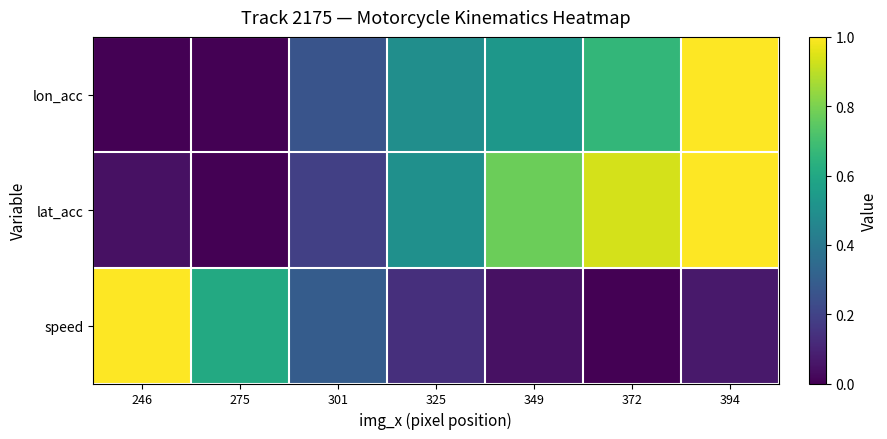

At which category is the sum across all series the highest?

394